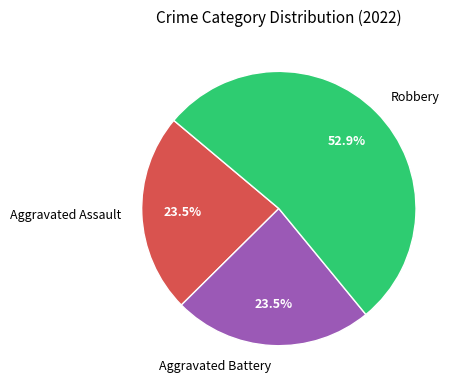

To the nearest percent, what is the difference between the largest and smallest slice percentages?

29%